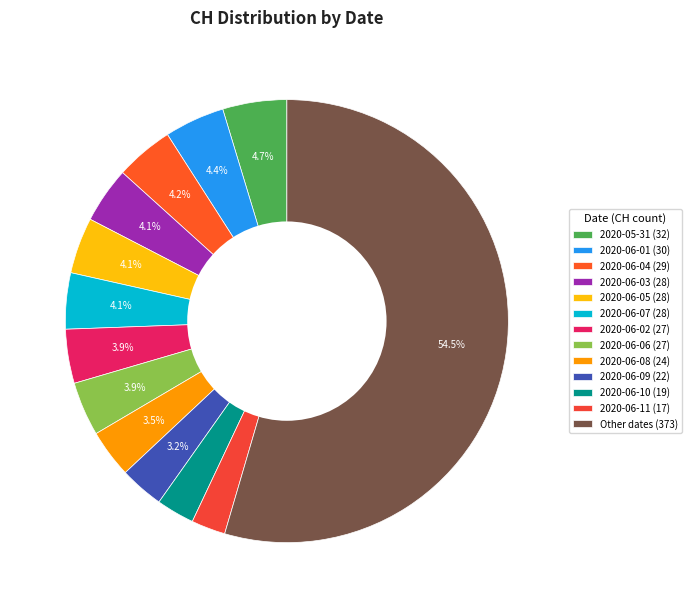

What is the largest slice in the pie chart?

Other dates (373)